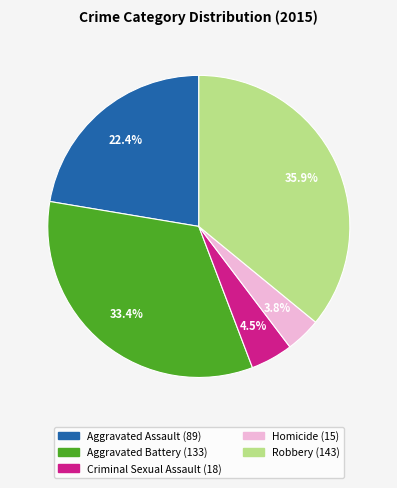

What is the ratio of the value at Aggravated Battery to the value at Criminal Sexual Assault?

7.4